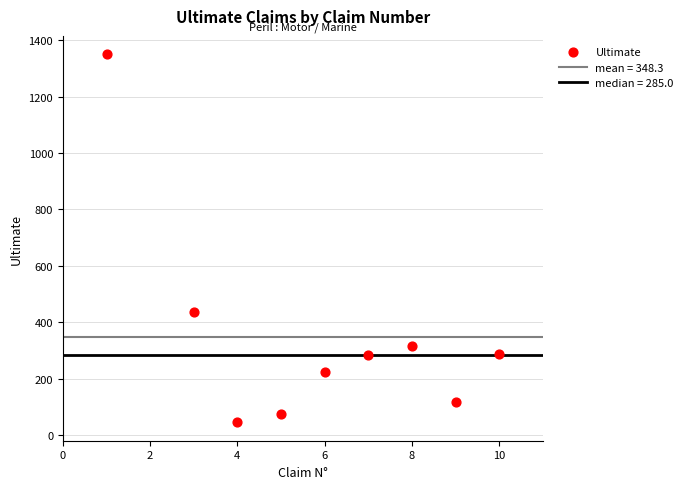

What is the range of Y values (max minus min)?

1305